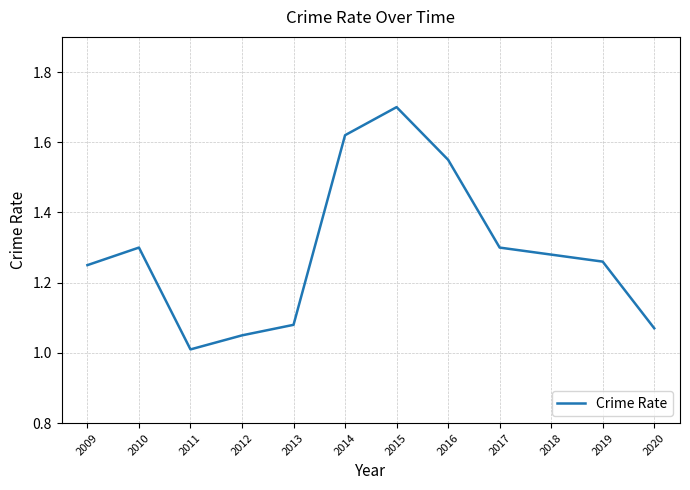

Approximately how many times larger is the value at 2020 compared to 2009?

0.9